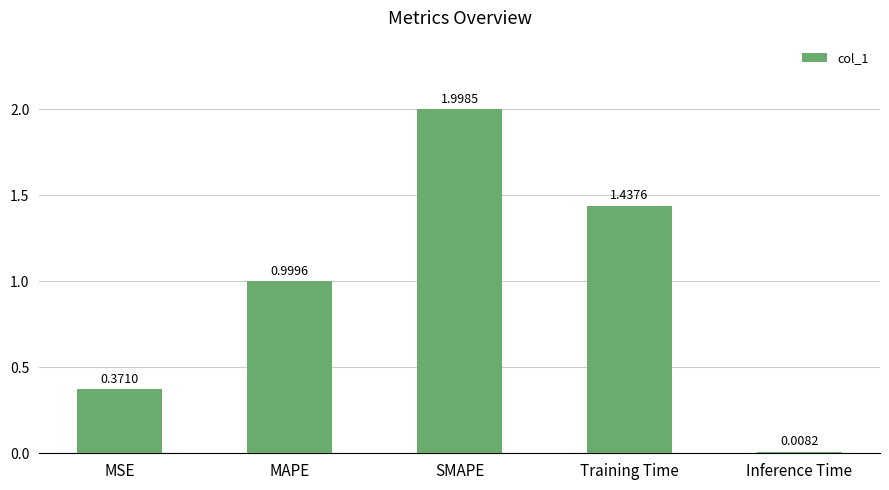

The value at SMAPE is 3.2. True or false?

False